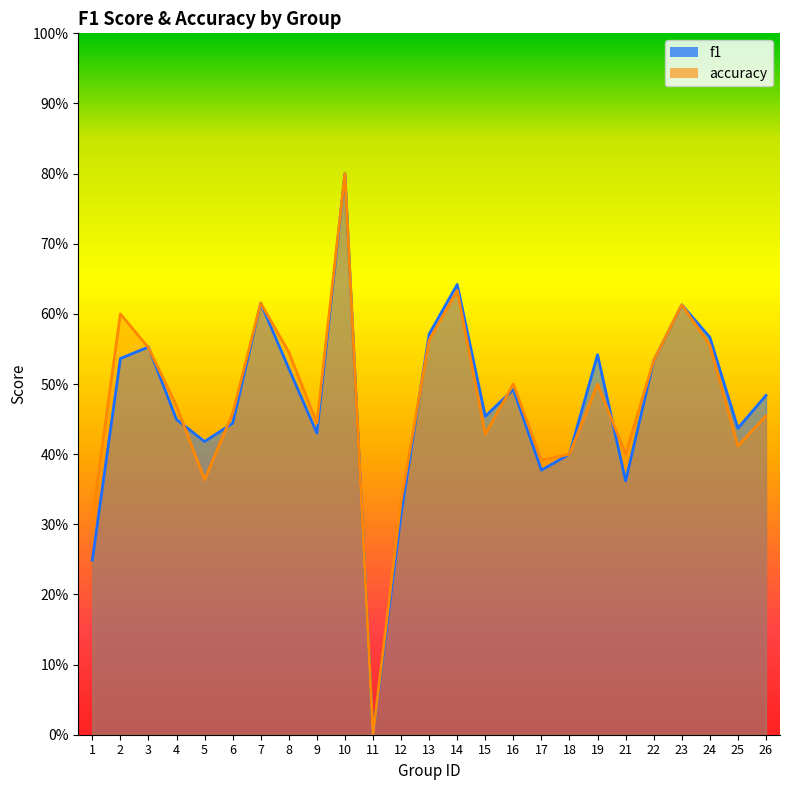

What is the value of the f1 point at the 25th from the left?

0.5